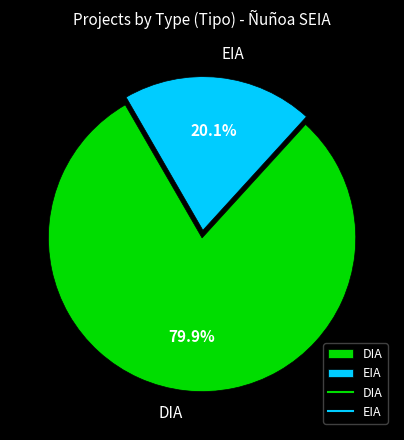

To the nearest percent, what is the difference between the DIA and EIA slice percentages?

60%